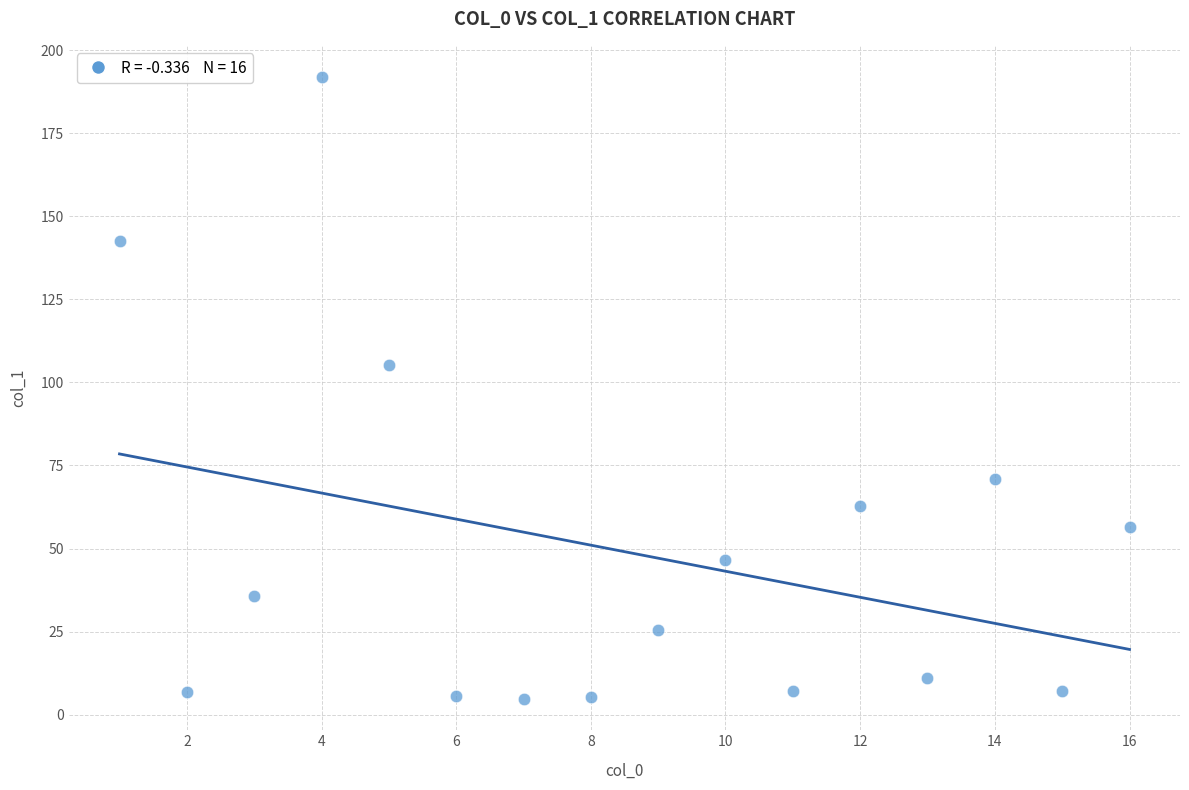

What Y value in the scatter plot is closest to 98?

105.1